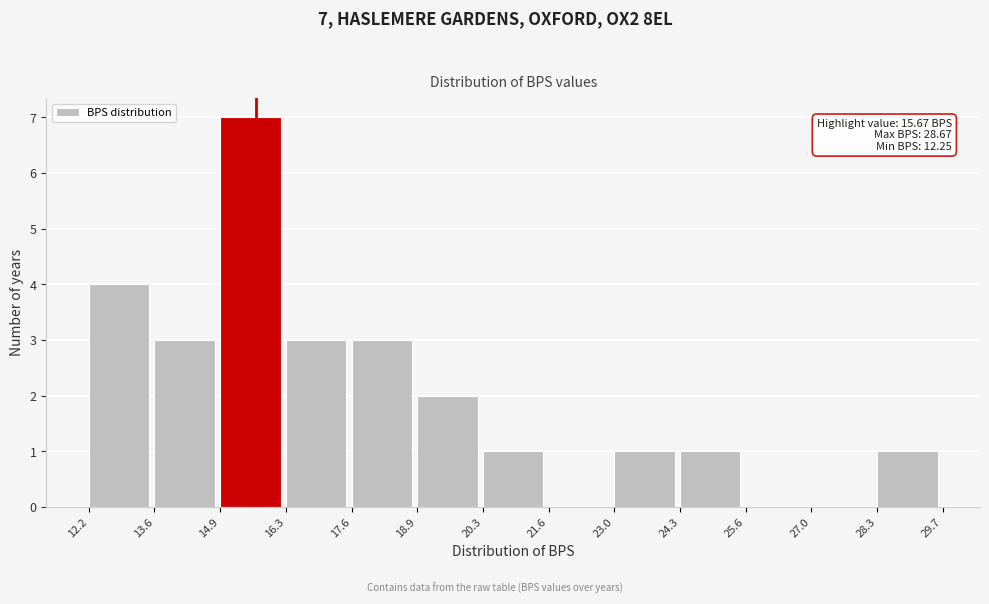

Which range on the x-axis has the tallest bar?

14.9 to 16.3